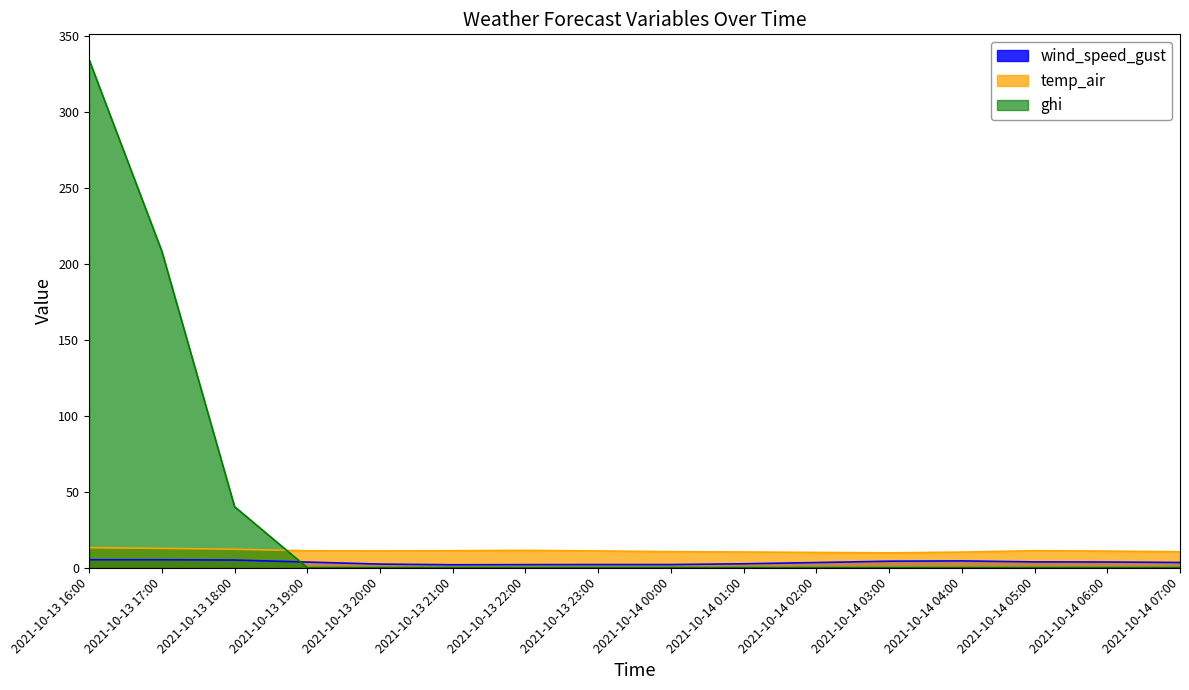

Where is wind_speed_gust nearest to the value 3?

2021-10-14 02:00